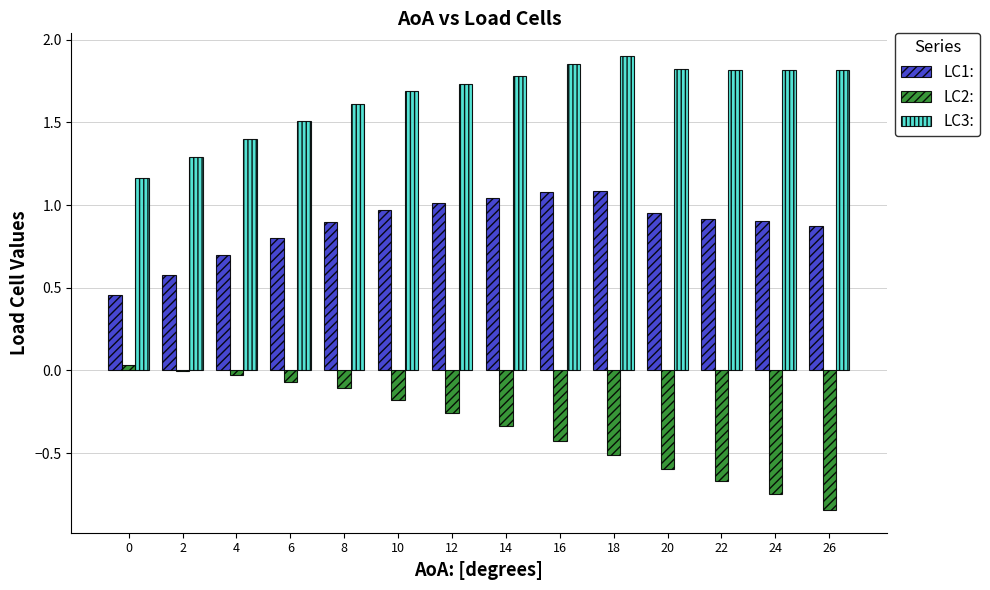

Does the chart contain stacked bars?

No